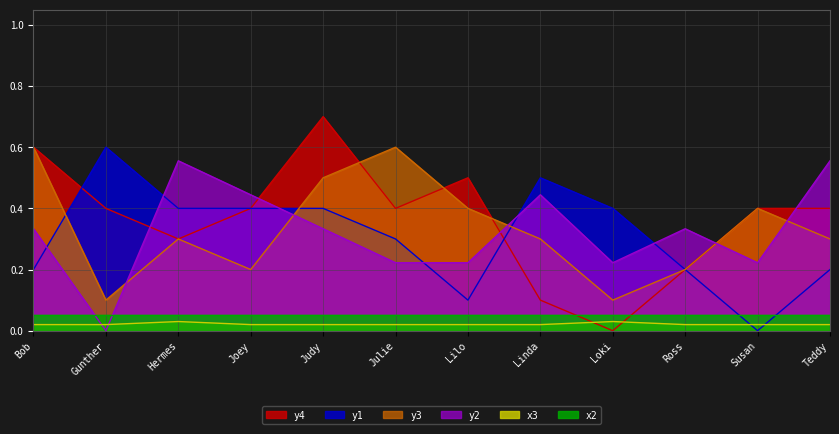

Which series changed the most between Bob and Ross?

y4